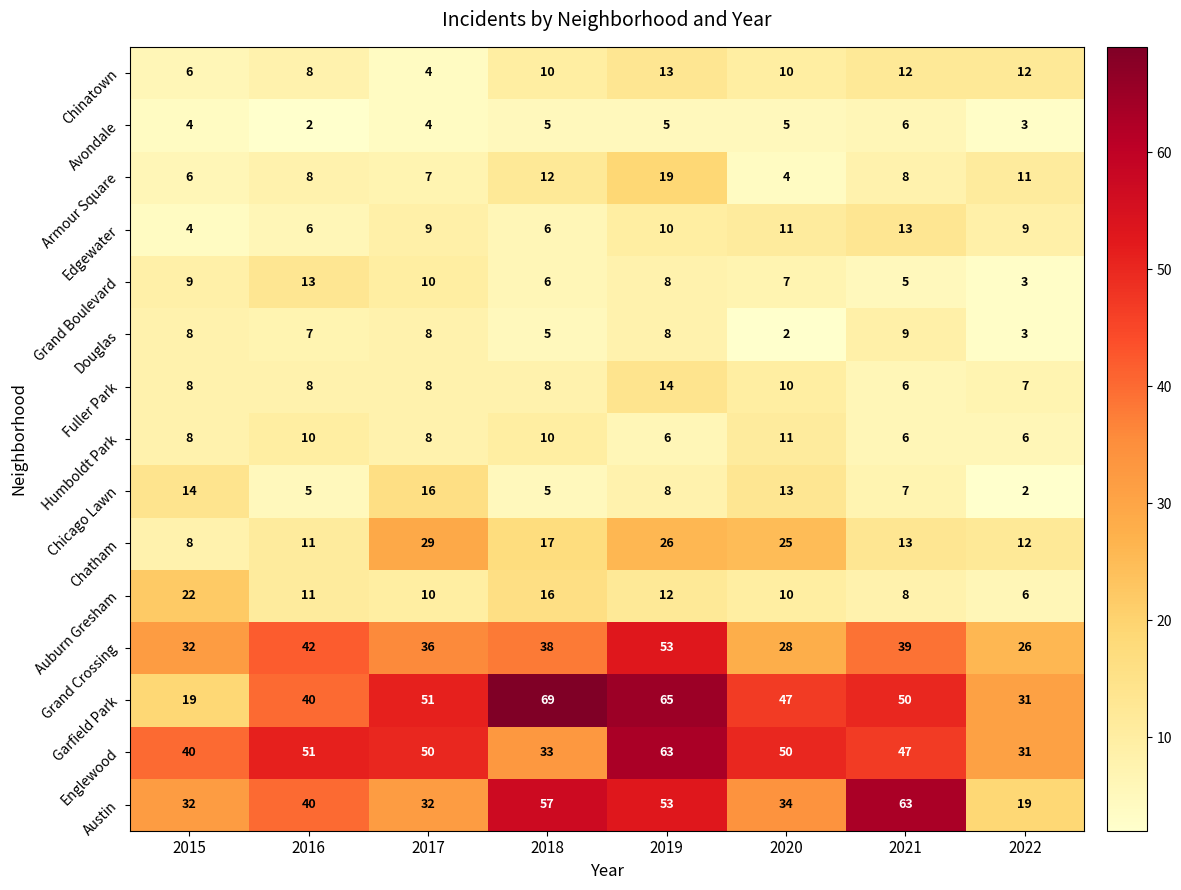

At which category does the chart reach its peak across all series?

2018